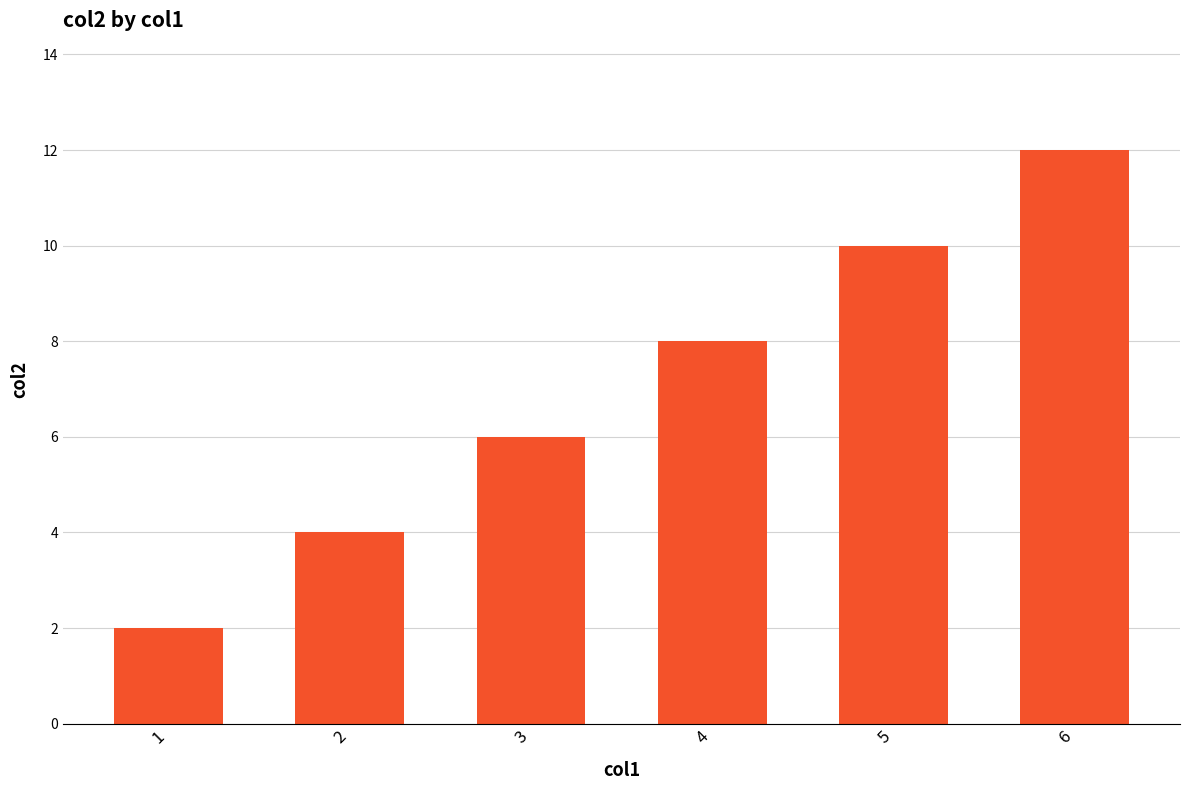

Rank the categories by value from lowest to highest.

1, 2, 3, 4, 5, 6